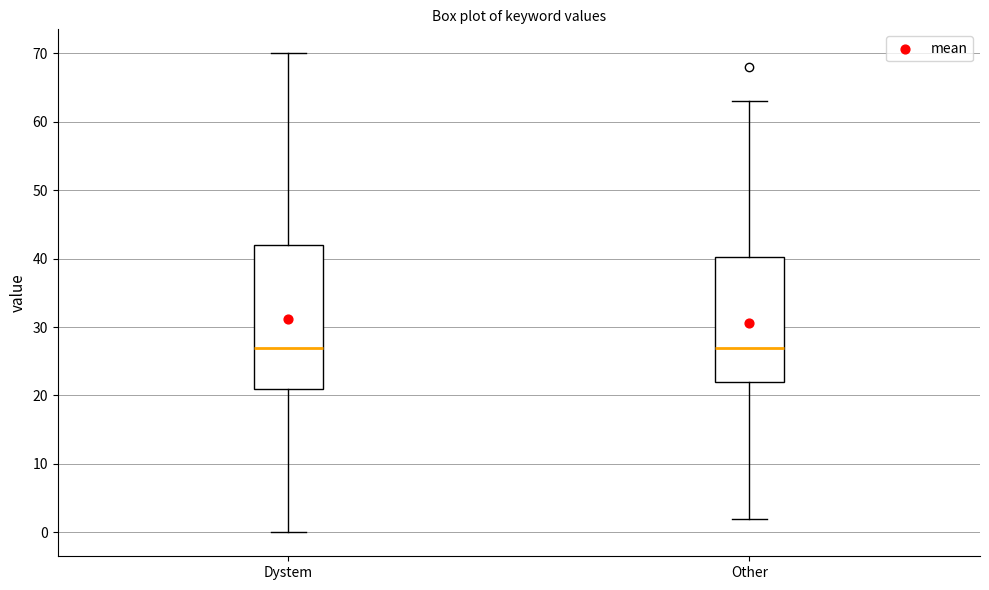

Where is the lower edge of the box for Other on the y-axis? The values are not printed on the chart, so give them approximately, as read against the axis.

22